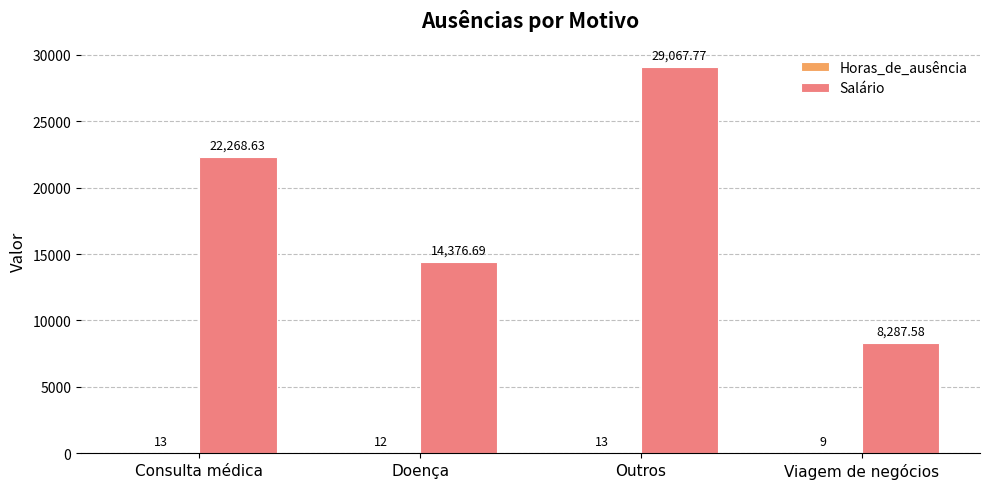

Which series has the largest total across all categories?

Salário